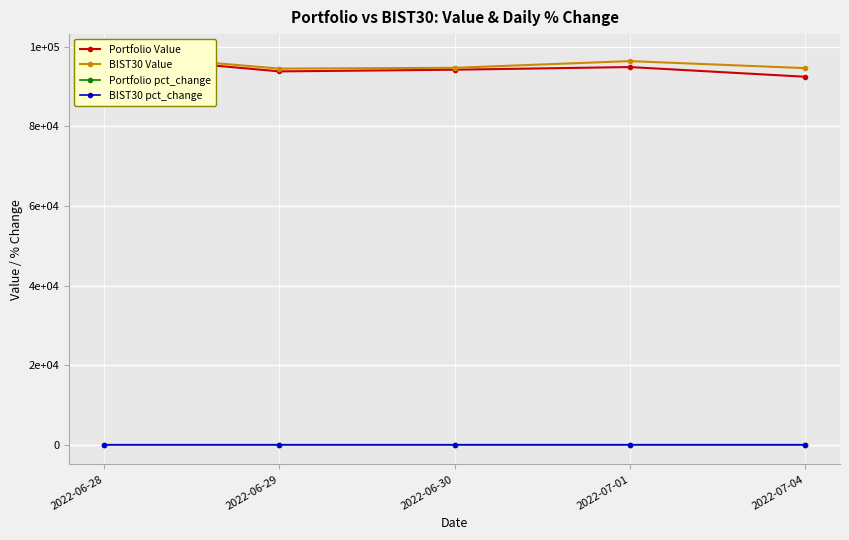

Is it true that Portfolio pct_change equals 0.0 at 2022-07-01?

True